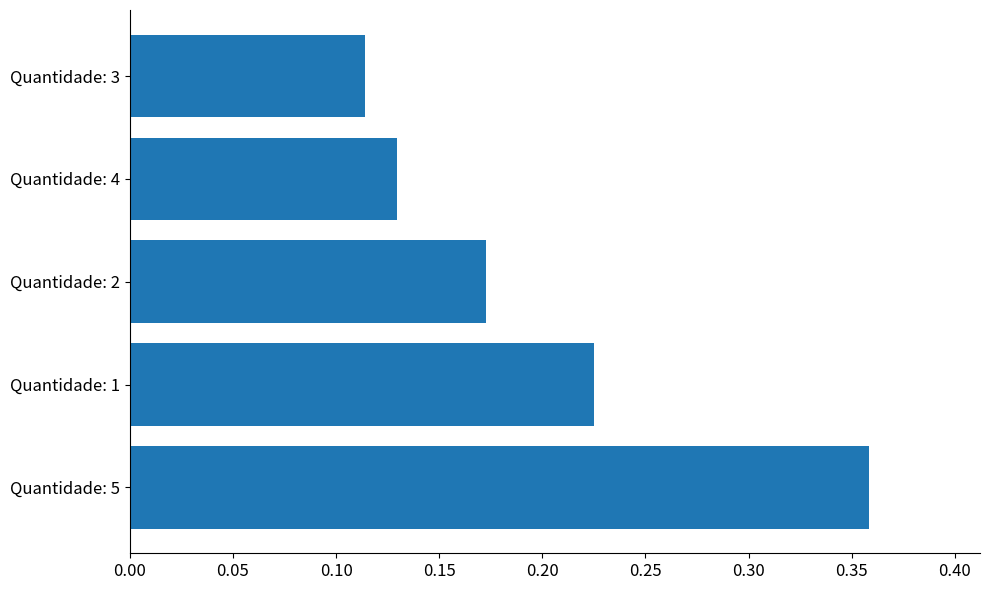

Count the number of data series in this chart.

1